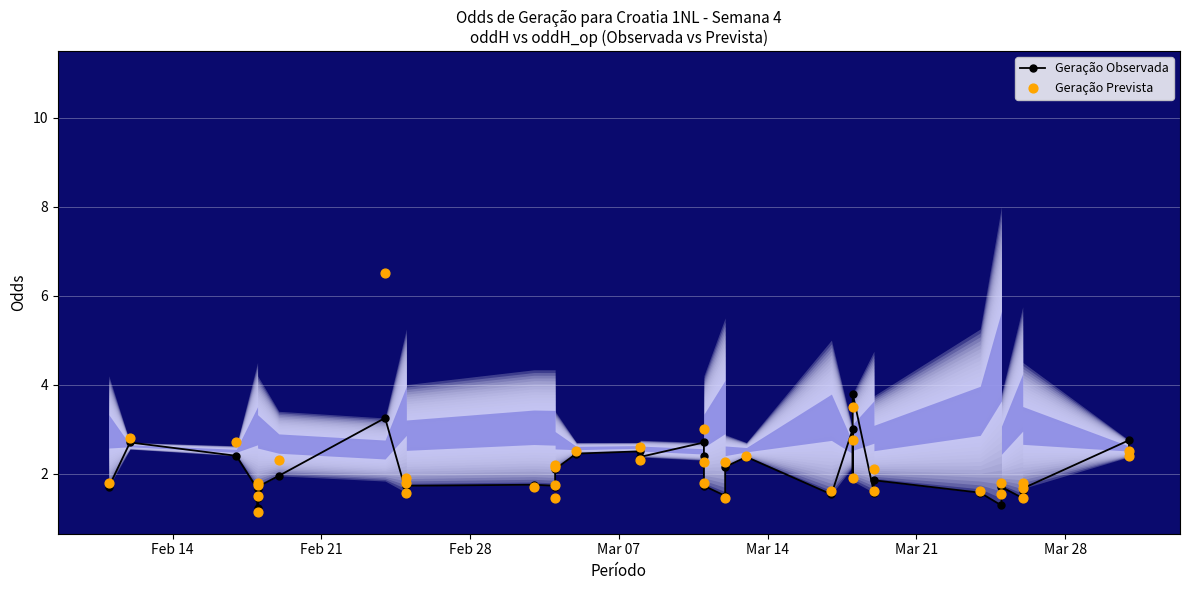

Is the value of Geração Observada at 24 greater than the value of Geração Prevista at 13?

Yes